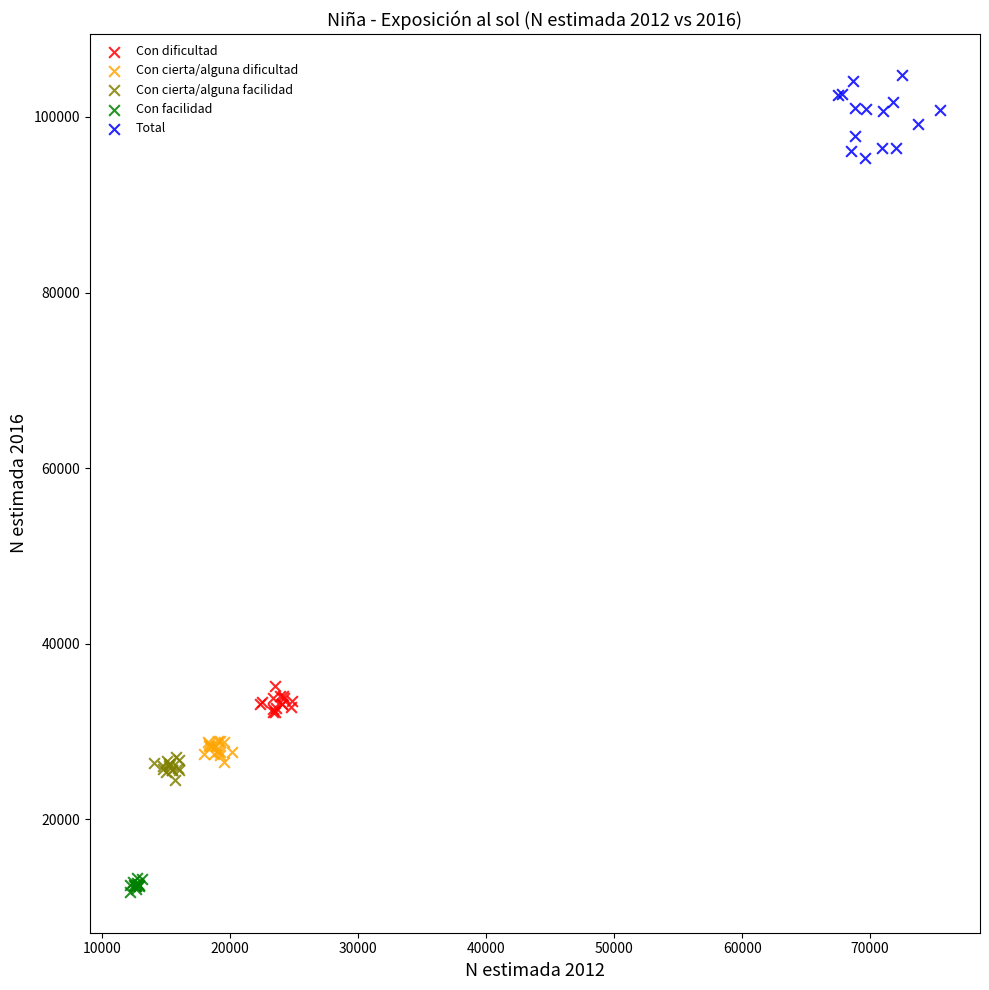

Which series contains the highest Y value?

Total